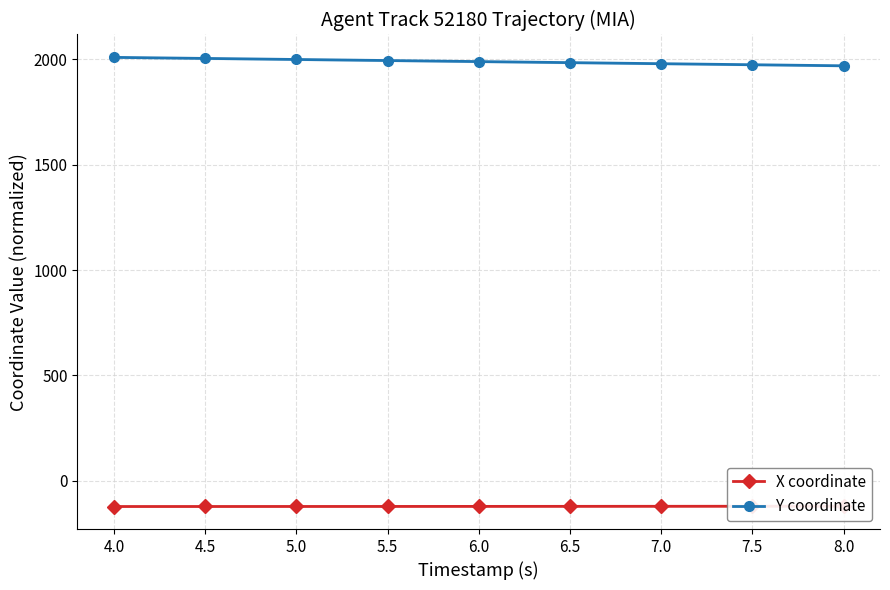

What is the label of the 4th point from the left?

5.5